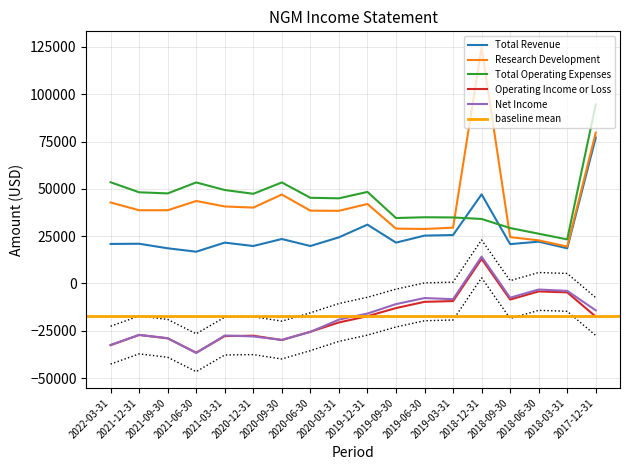

What position from the left is 2020-09-30?

7